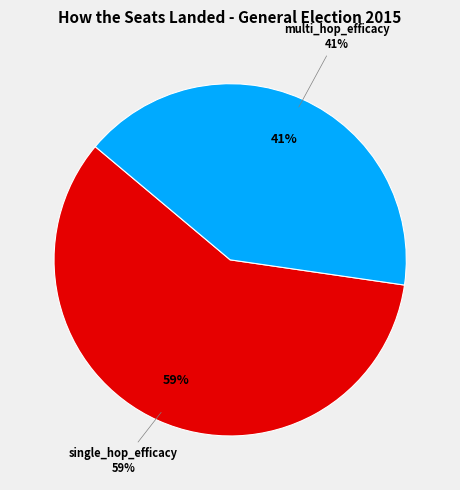

To the nearest percent, what is the difference between the single_hop_efficacy and multi_hop_efficacy slice percentages?

18%